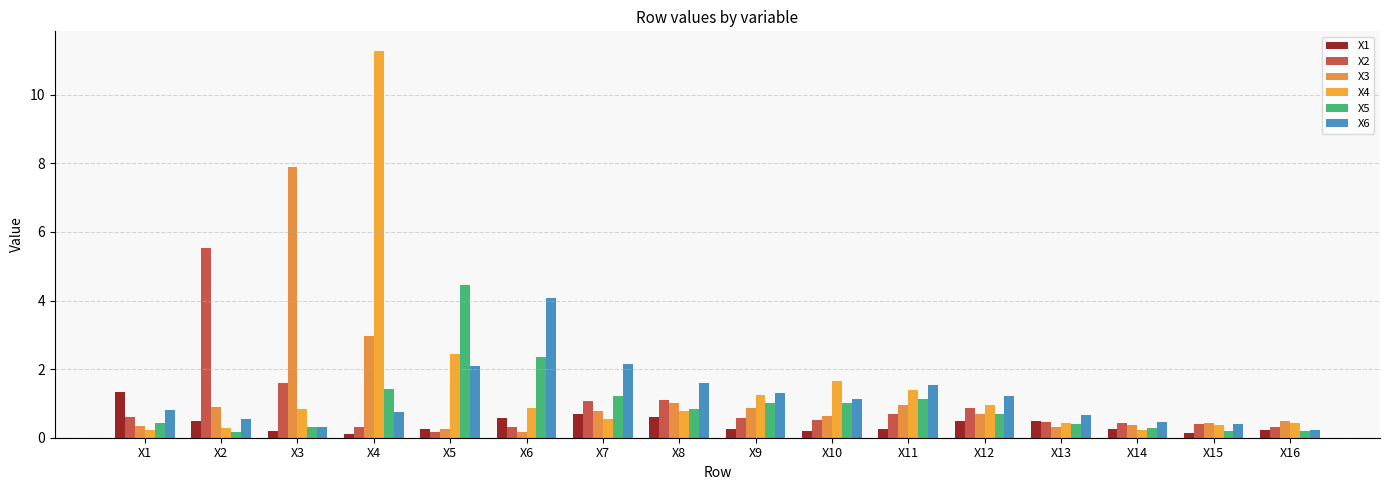

Rank the series at X9 from highest to lowest value.

X6, X4, X5, X3, X2, X1